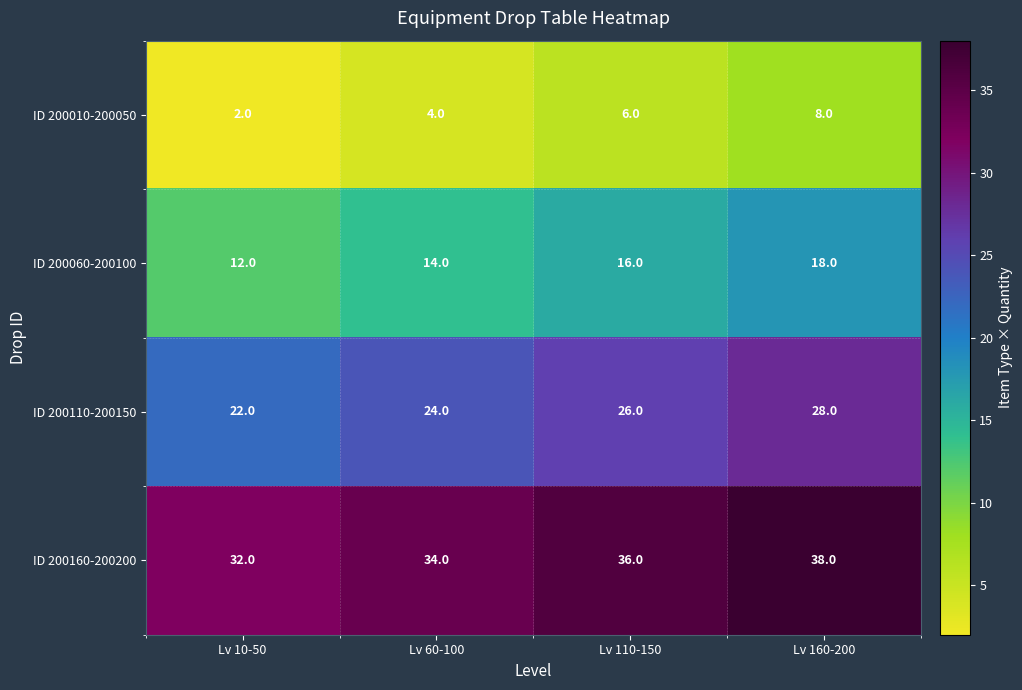

What value does the ID 200060-200100 series have at Lv 160-200?

18